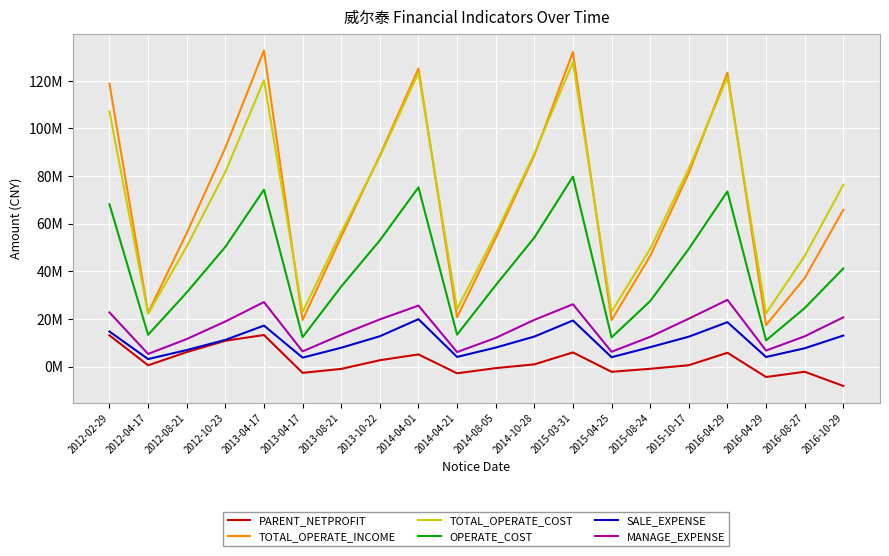

How many interior local valleys does the TOTAL_OPERATE_INCOME series have?

5